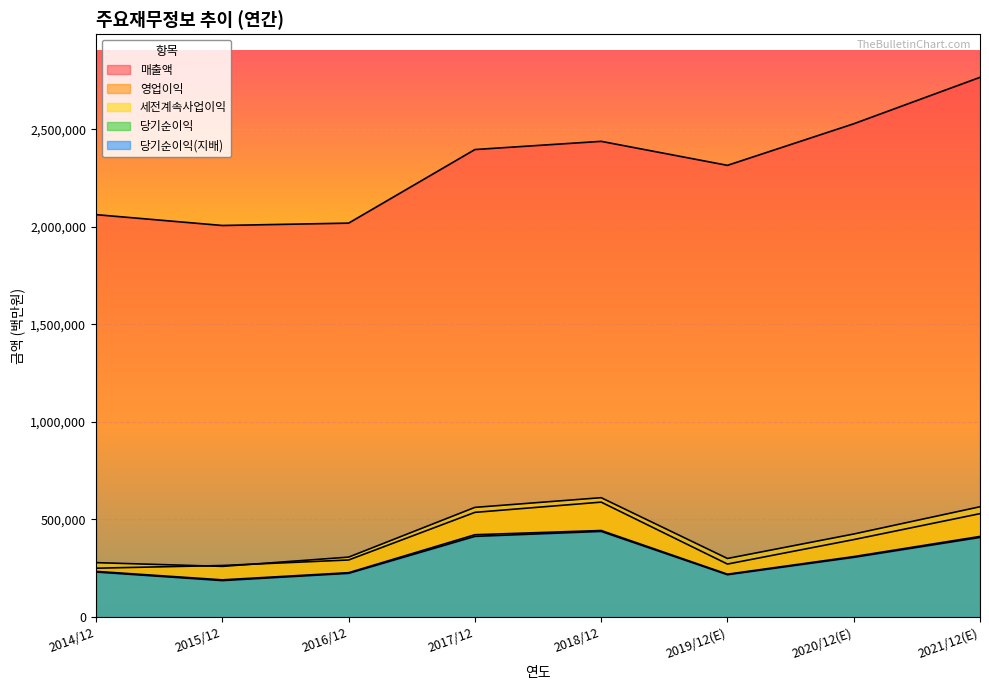

Which category has the lowest value in the 당기순이익(지배) series?

2015/12